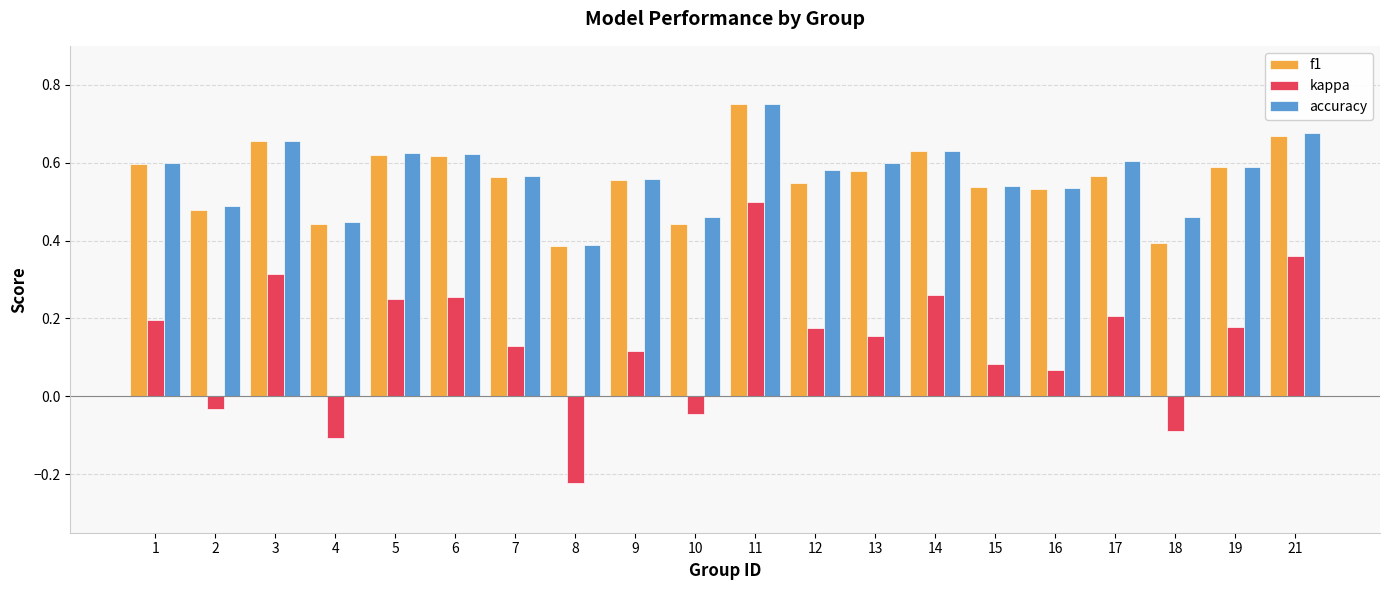

Between 2 and 11, which series saw the biggest shift?

kappa